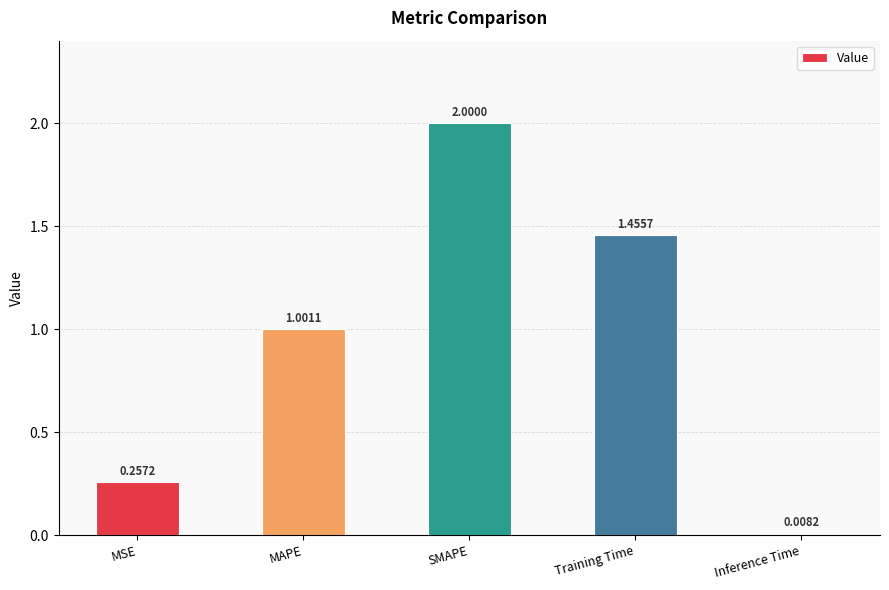

How many distinct data groups are displayed?

1